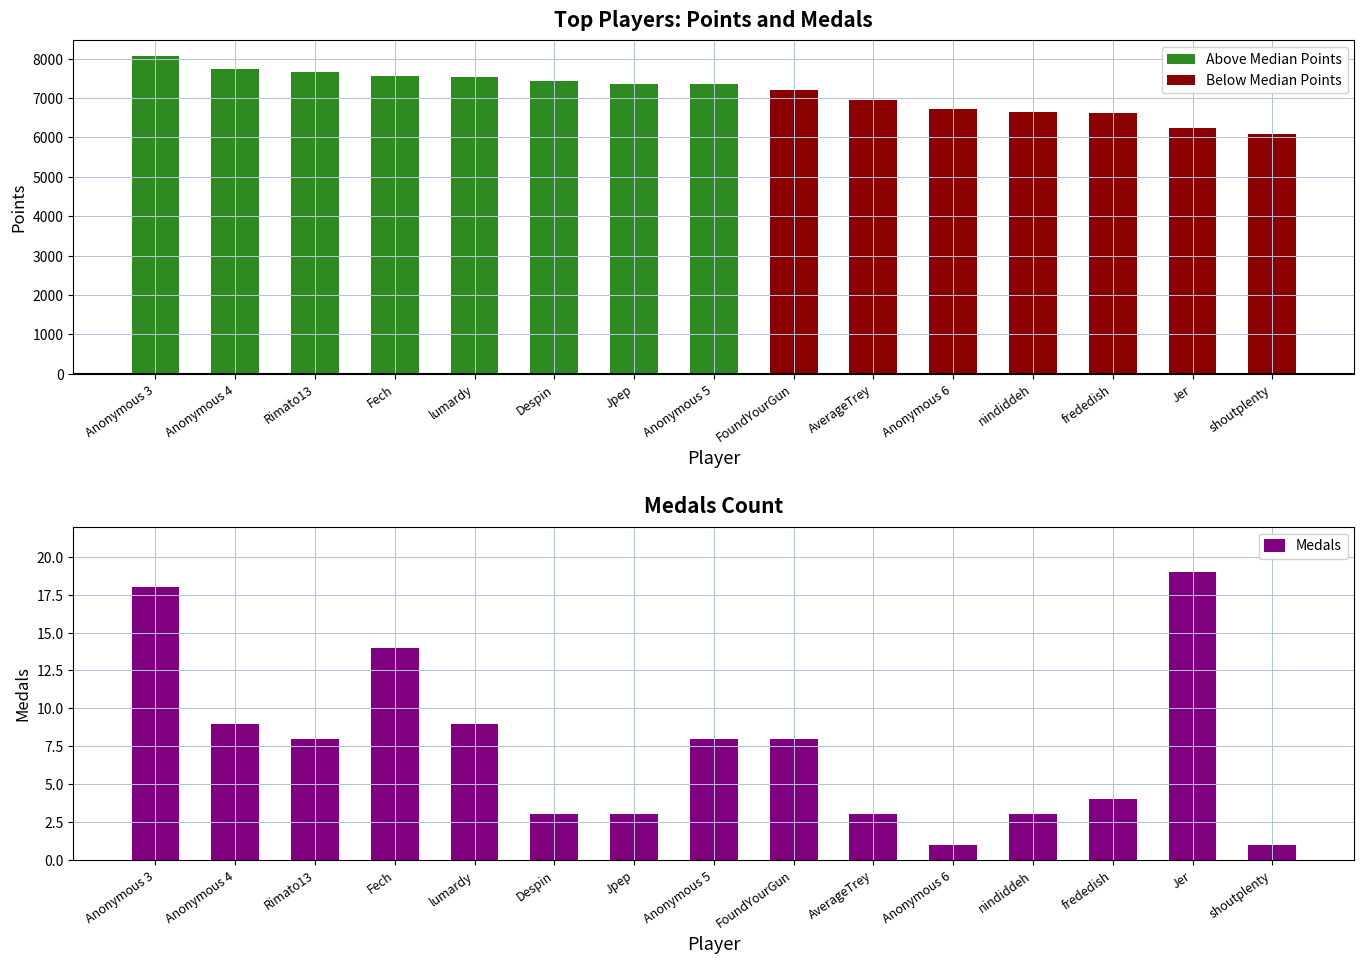

Where is Points nearest to the value 7075?

FoundYourGun